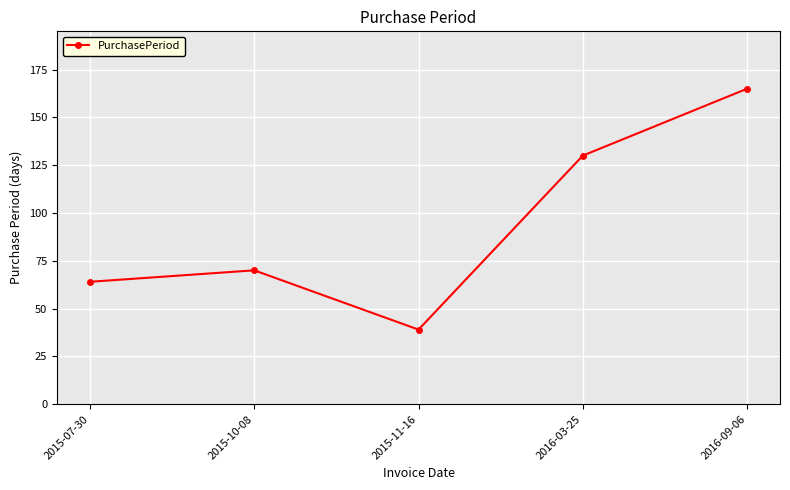

List the labels in order of value, largest first.

2016-09-06, 2016-03-25, 2015-10-08, 2015-07-30, 2015-11-16